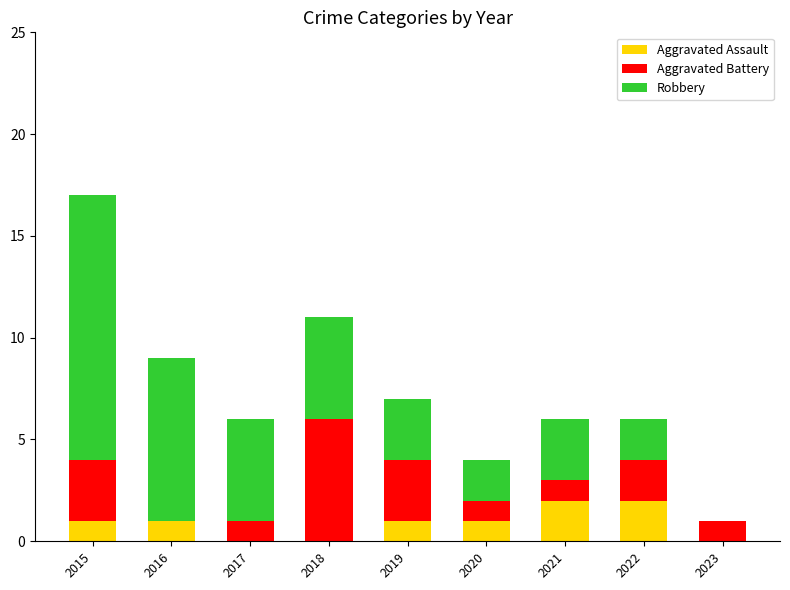

At which category is the sum across all series the highest?

2015